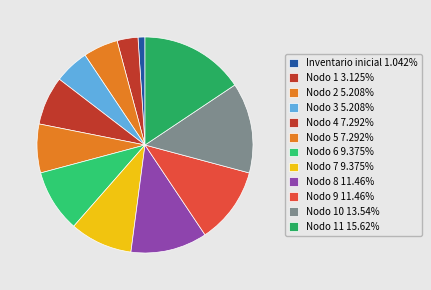

Count the number of slices in the pie.

12